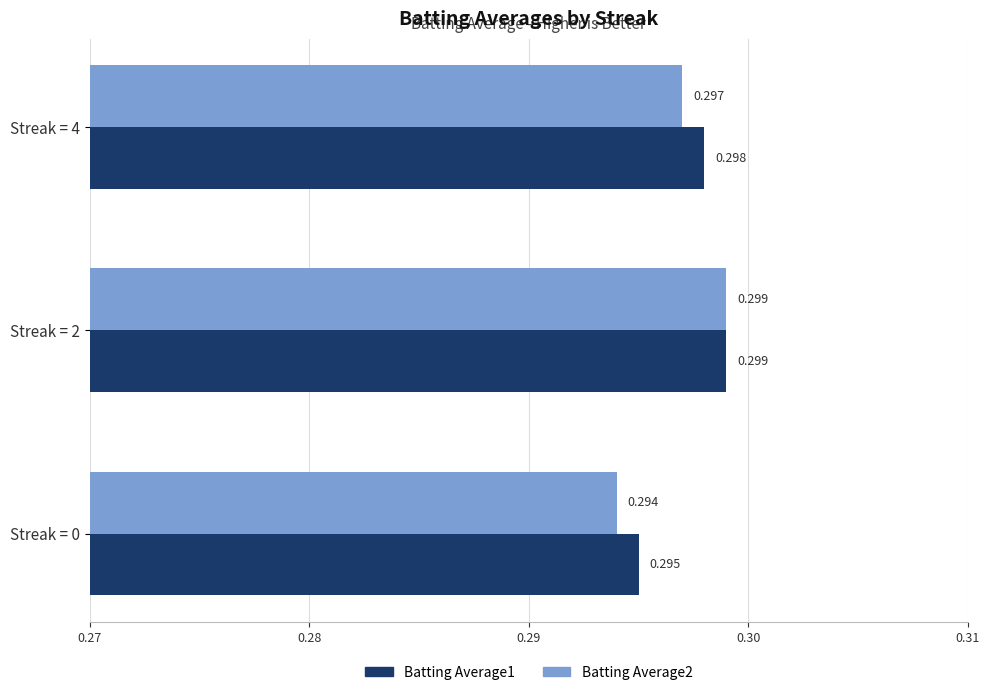

At which label is Batting Average2 closest to 0?

Streak = 0